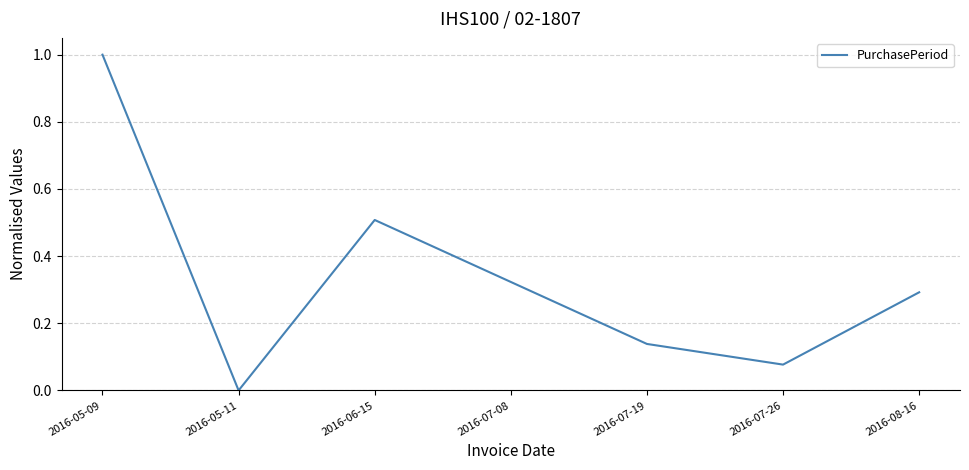

At which category does the data reach its first local peak?

2016-06-15